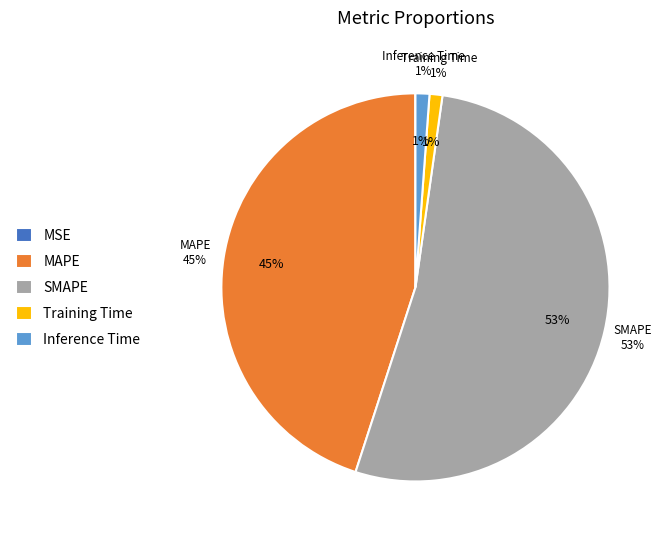

Count the number of slices in the pie.

5